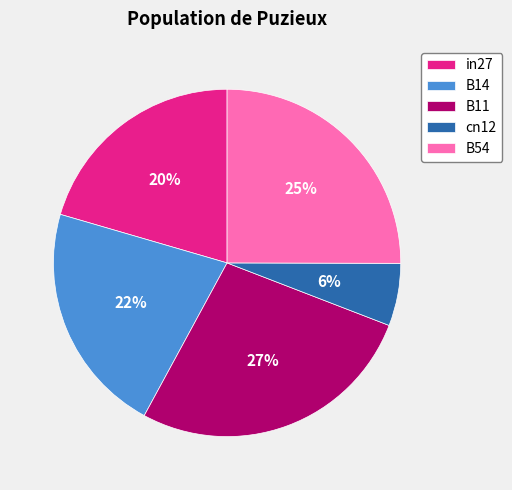

The in27 slice represents 35% of the pie. True or false?

False